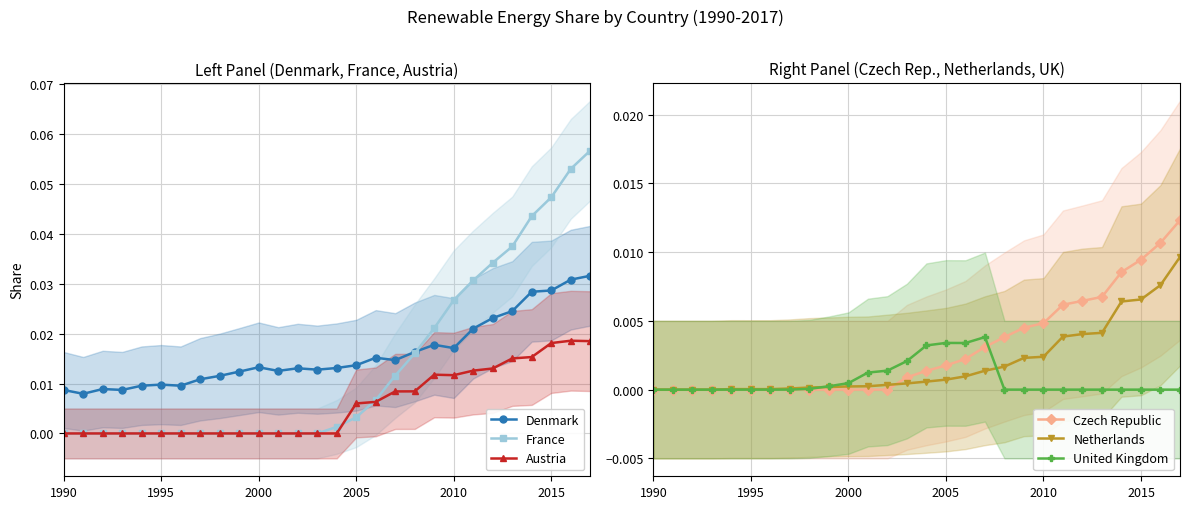

What are all the series names shown in the legend?

Denmark, France, Austria, Czech Republic, Netherlands, United Kingdom